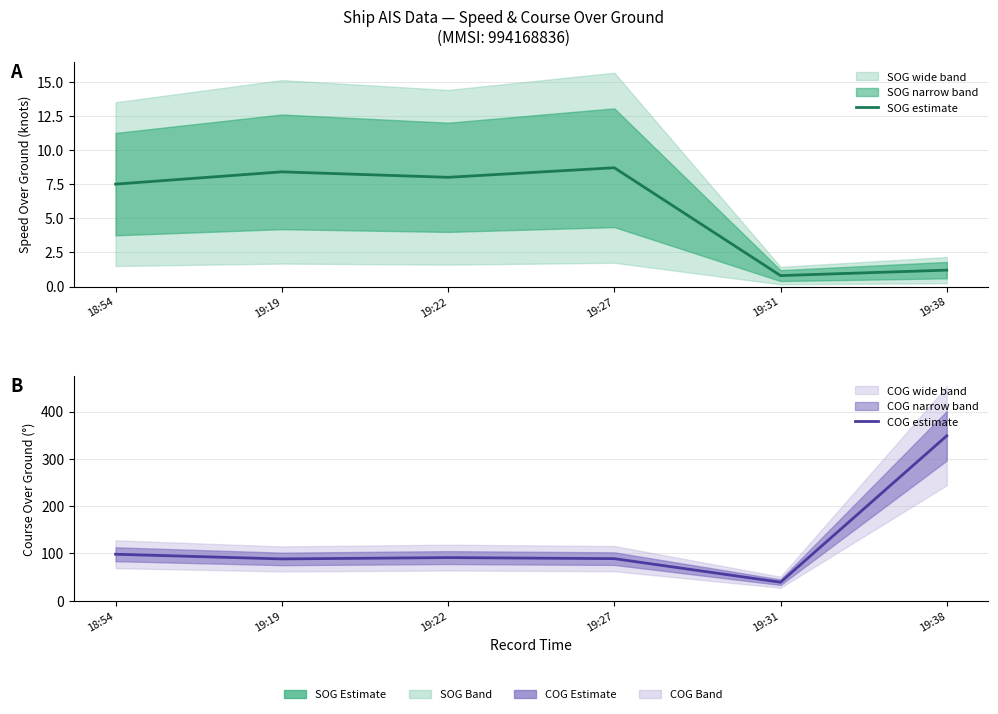

Is the value of SOG estimate at 18:54 greater than the value of COG estimate at 19:38?

No